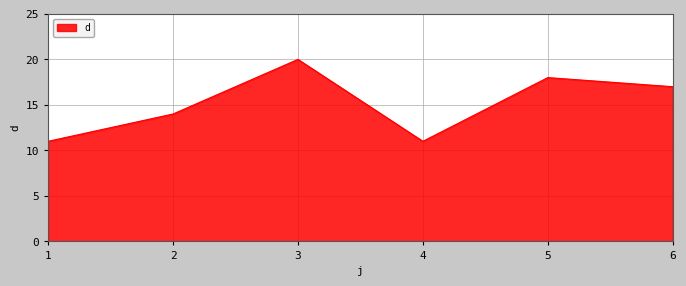

What is the sum of all values?

91